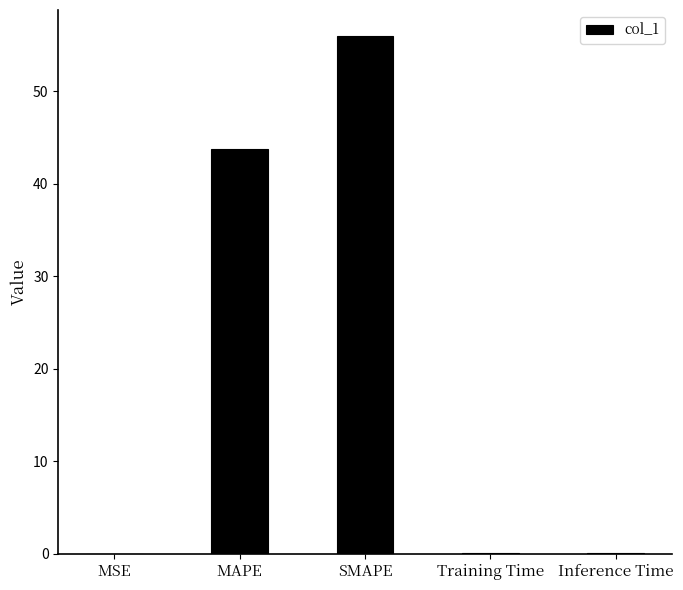

Between SMAPE and Inference Time, which is larger?

SMAPE